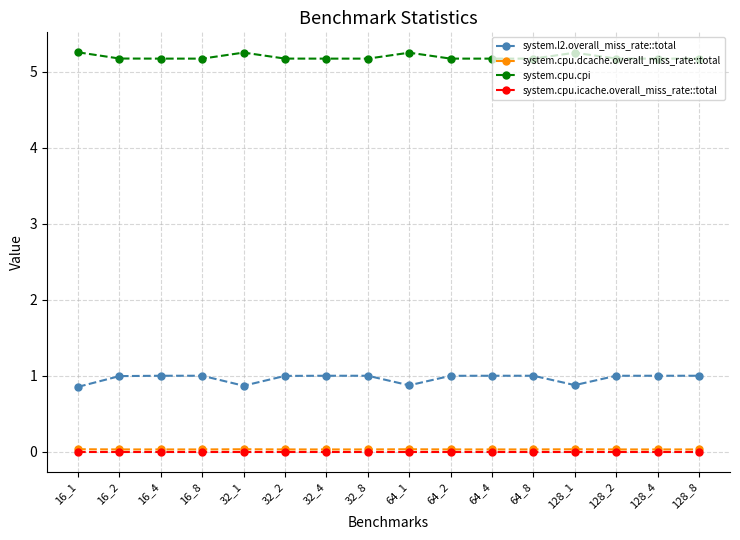

What is the total value across all series at 128_8?

6.2